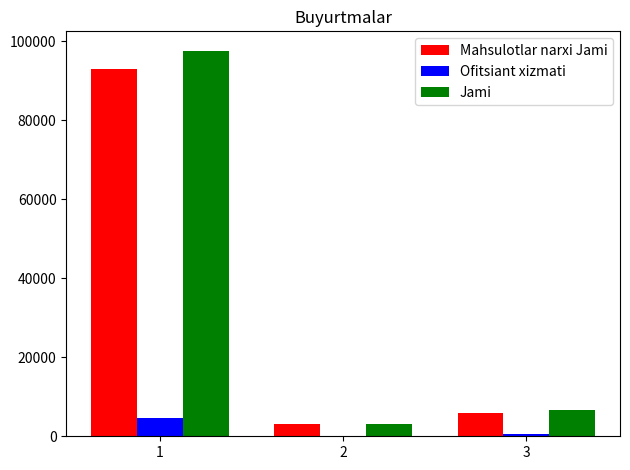

Count the number of data series in this chart.

3